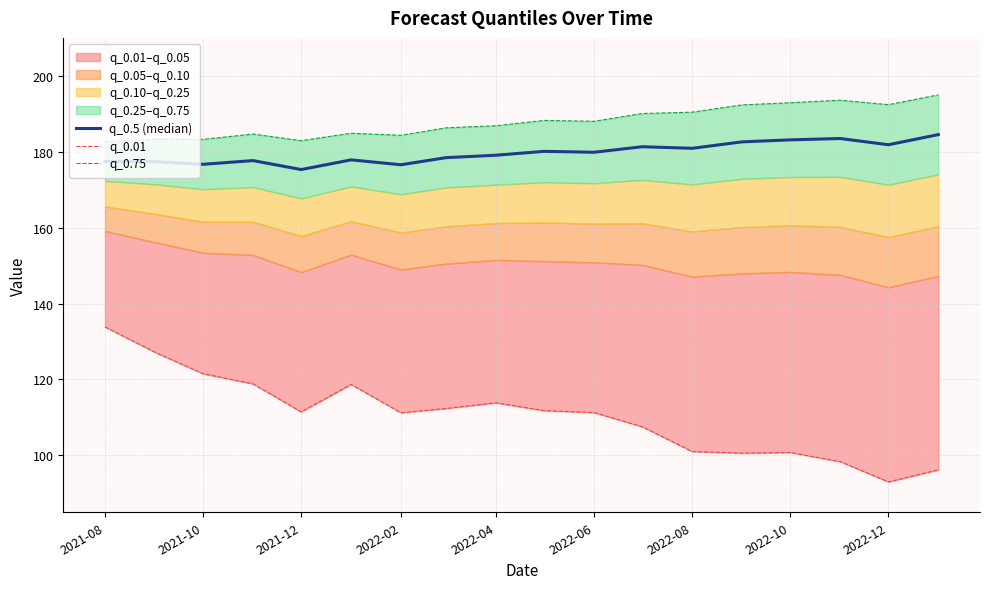

In q_0.01, how many points are higher than both neighbors (excluding endpoints)?

3